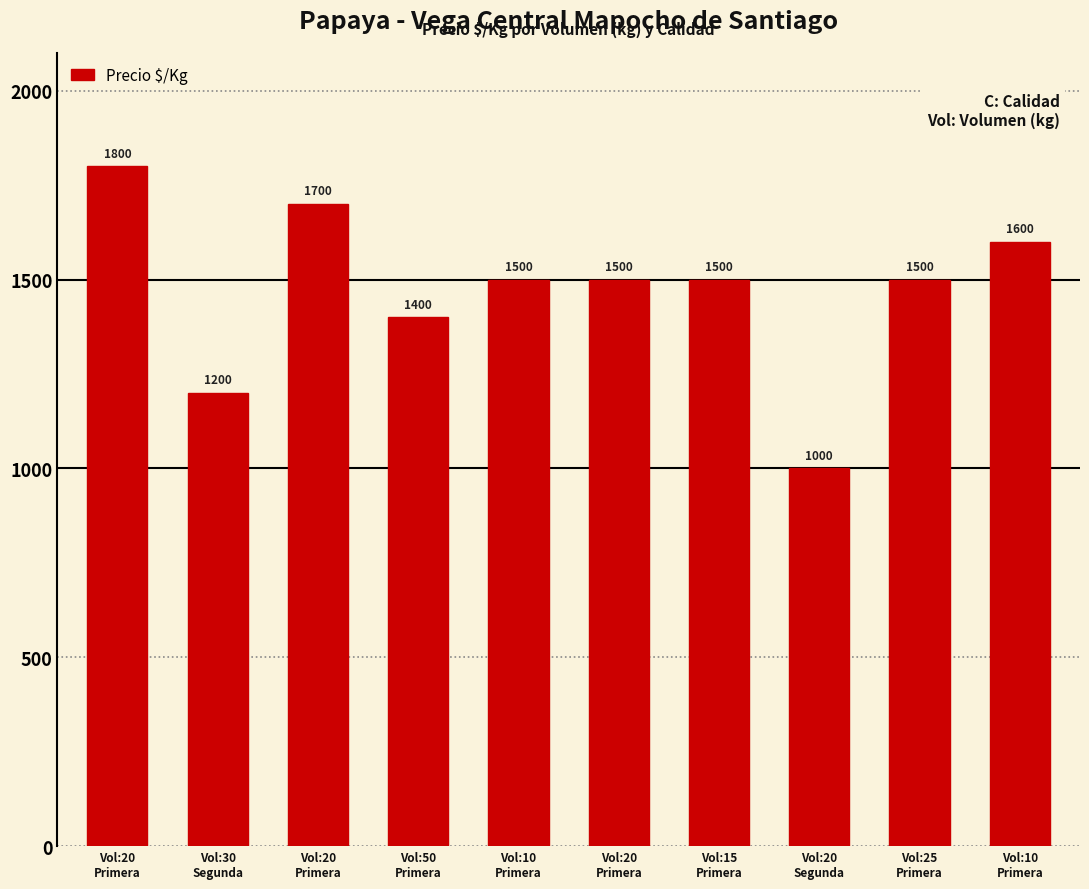

Reading right to left, list all the values displayed in this chart.

1600	1500	1000	1500	1500	1500	1400	1700	1200	1800